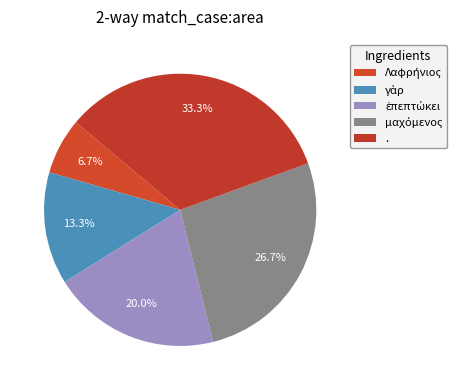

What percentage is NOT represented by μαχόμενος?

73.3%